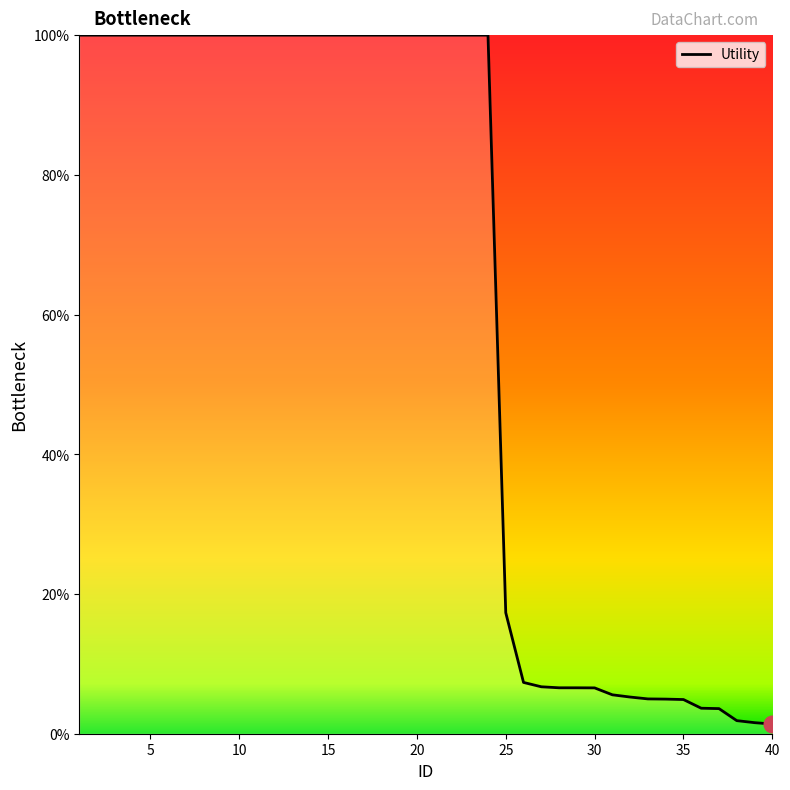

What is the smallest value displayed?

1.4